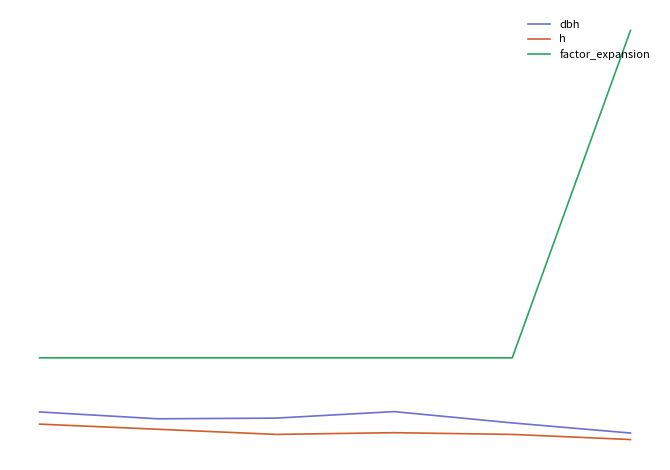

Rank the series by their maximum value, from highest to lowest.

factor_expansion, dbh, h